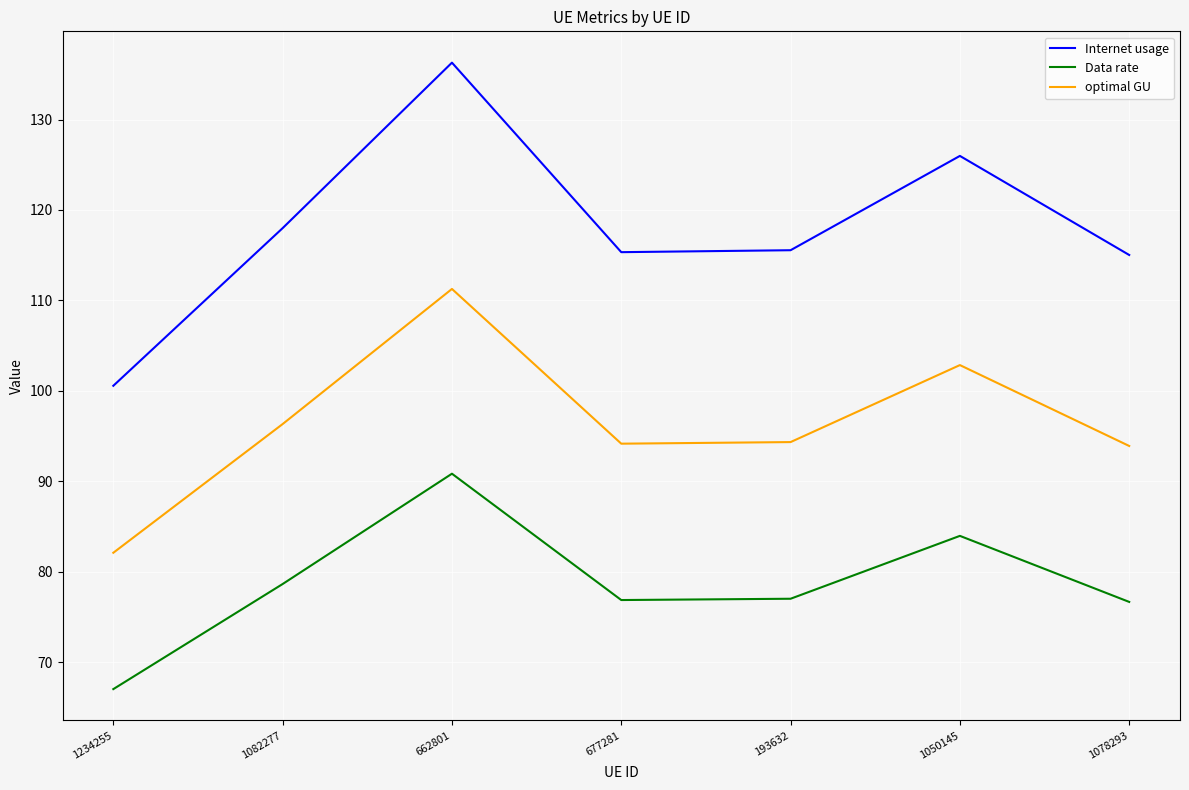

Does the chart have visible grid lines?

Yes